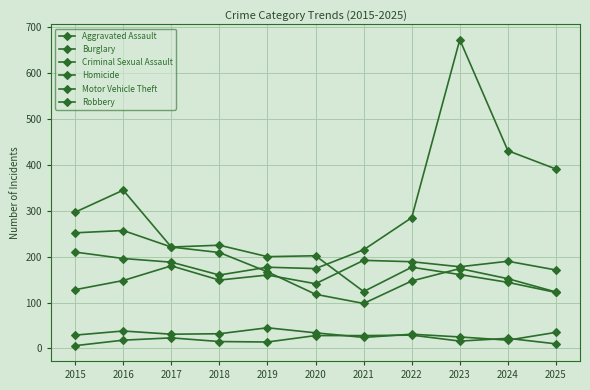

How many data points does each series have?

11